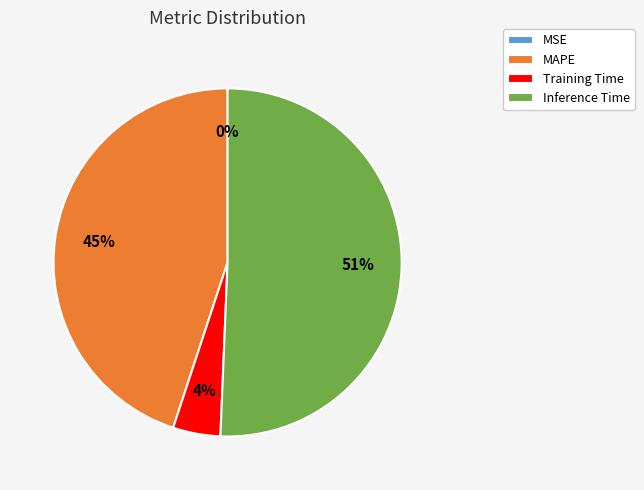

Is it true that Training Time is 4% of the pie?

True